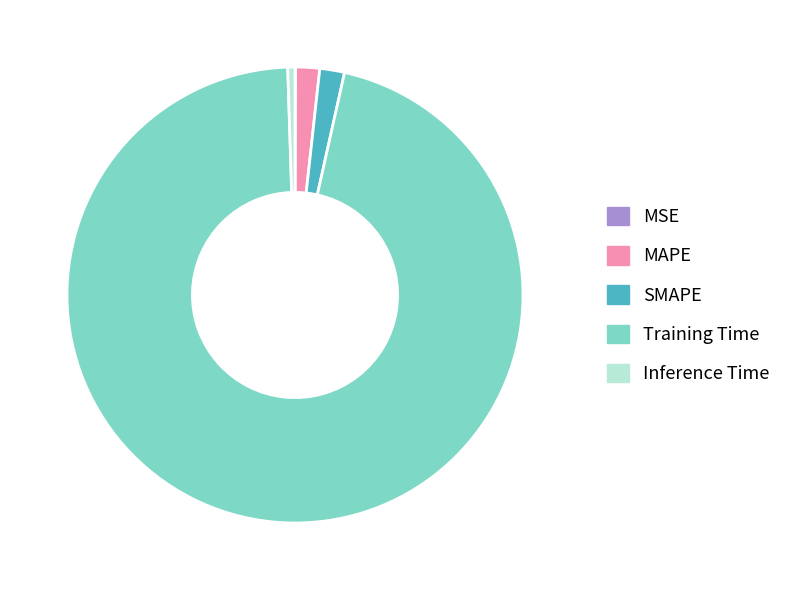

True or false: SMAPE accounts for 2% of the total.

True